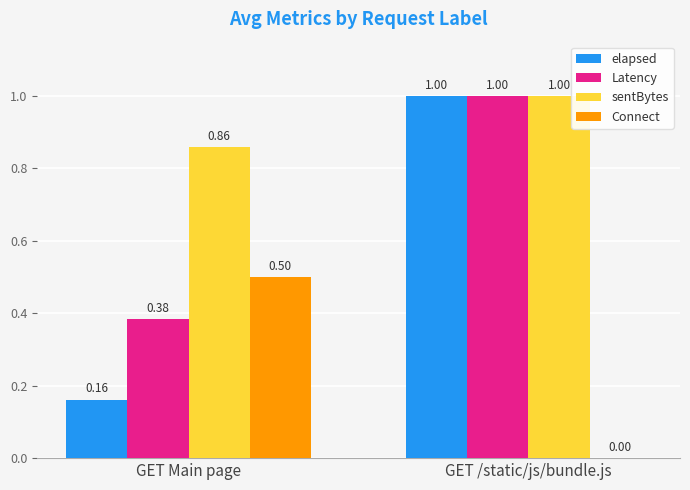

Where is Latency nearest to the value 0?

GET Main page